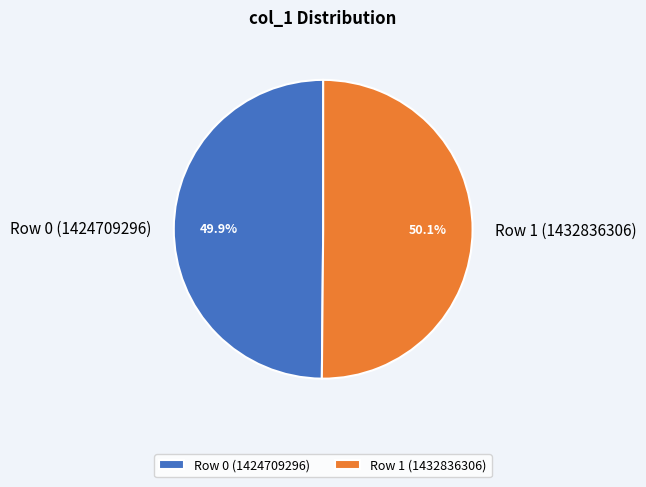

Approximately how many times larger is the value at Row 0 (1424709296) compared to Row 1 (1432836306)?

1.0